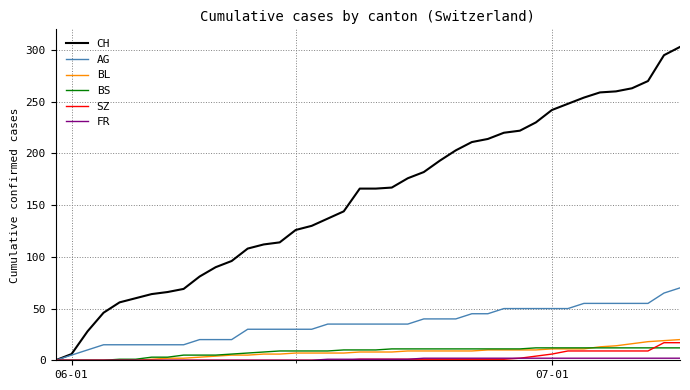

Which series has the largest total across all categories?

CH